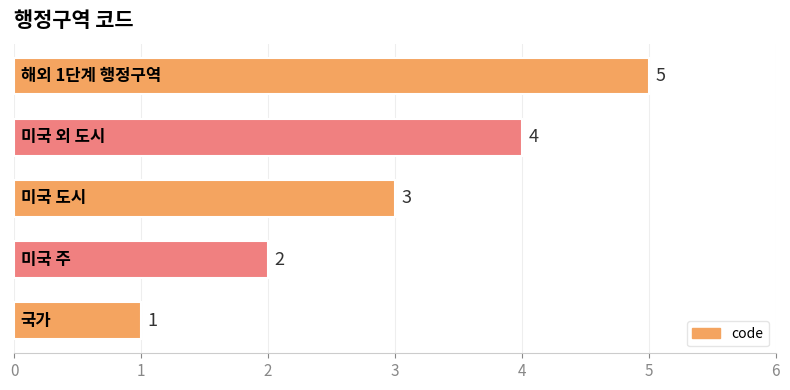

How many values are between 2 and 4?

3